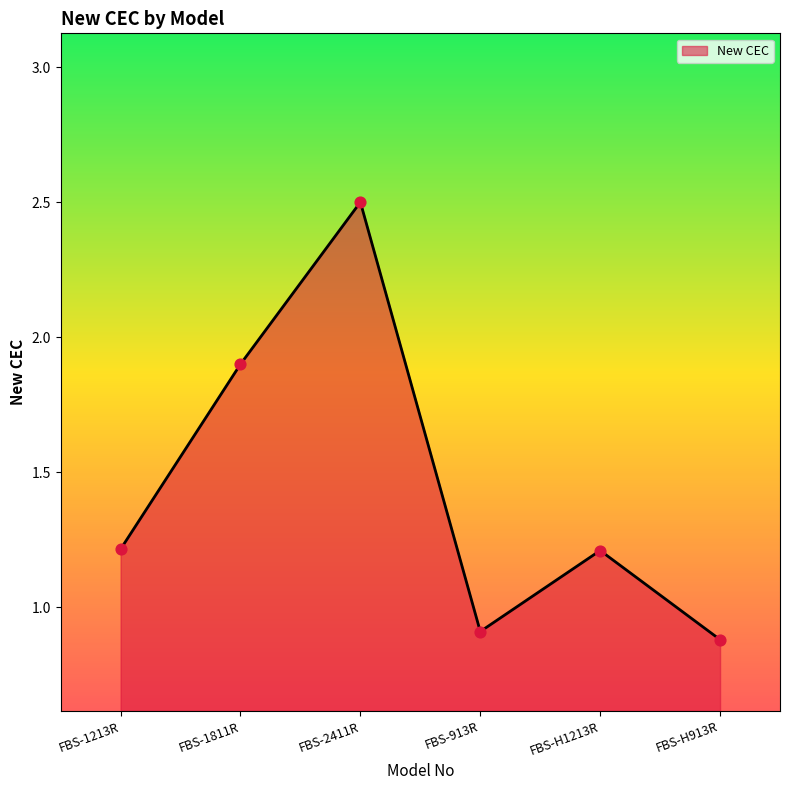

Which has a higher value, FBS-1811R or FBS-2411R?

FBS-2411R